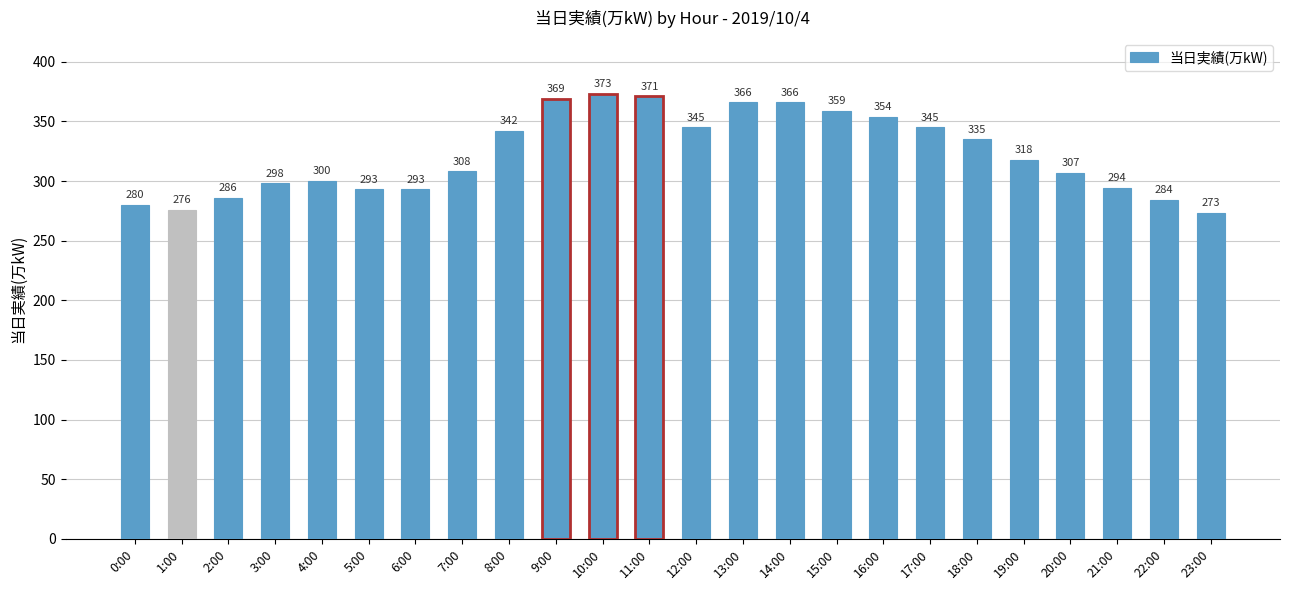

What is the minimum value shown in the chart?

273